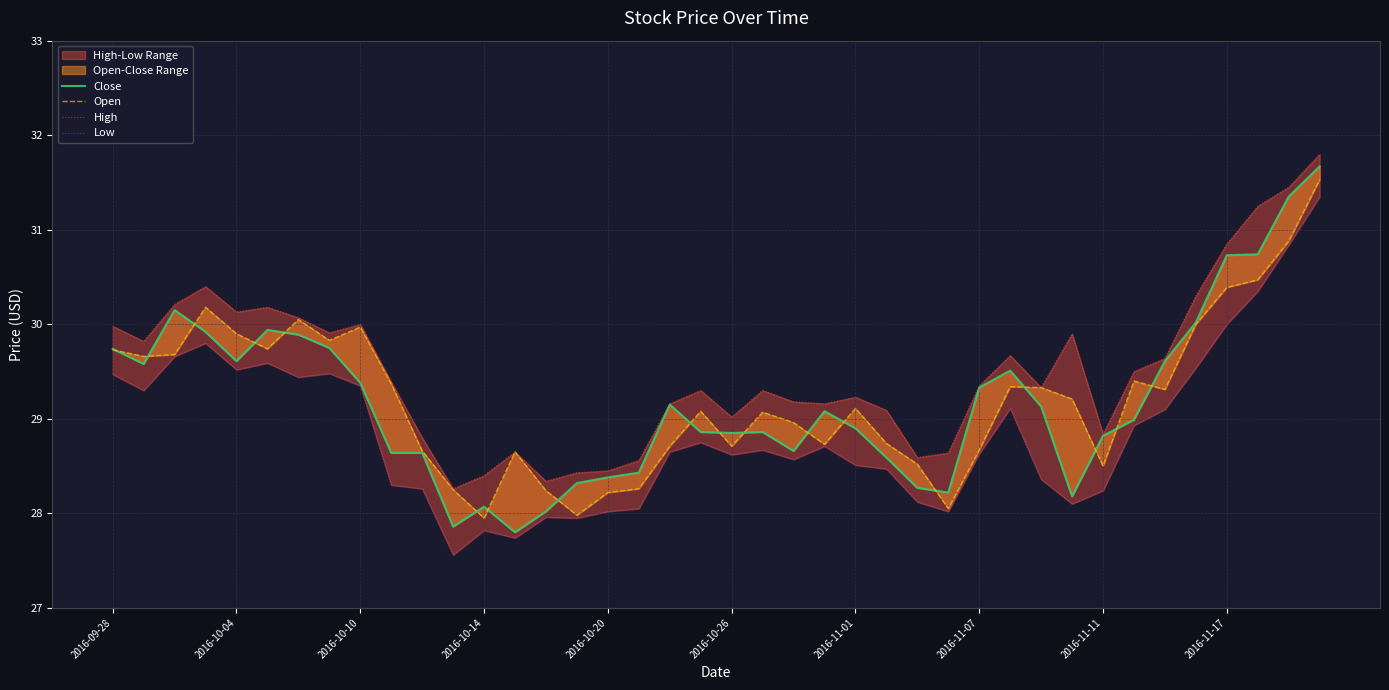

Which has a higher value, 21 or 17?

21